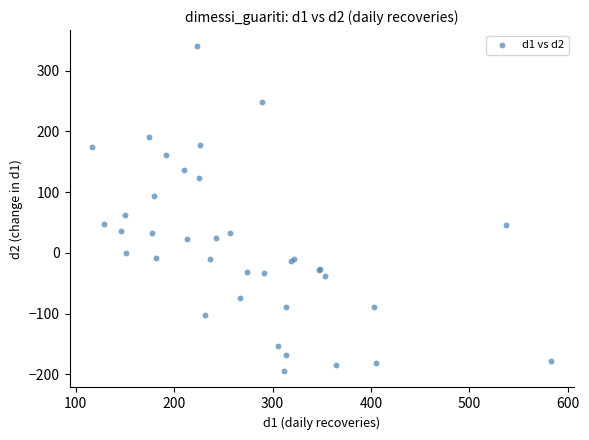

What Y value in the scatter plot is closest to 72?

63